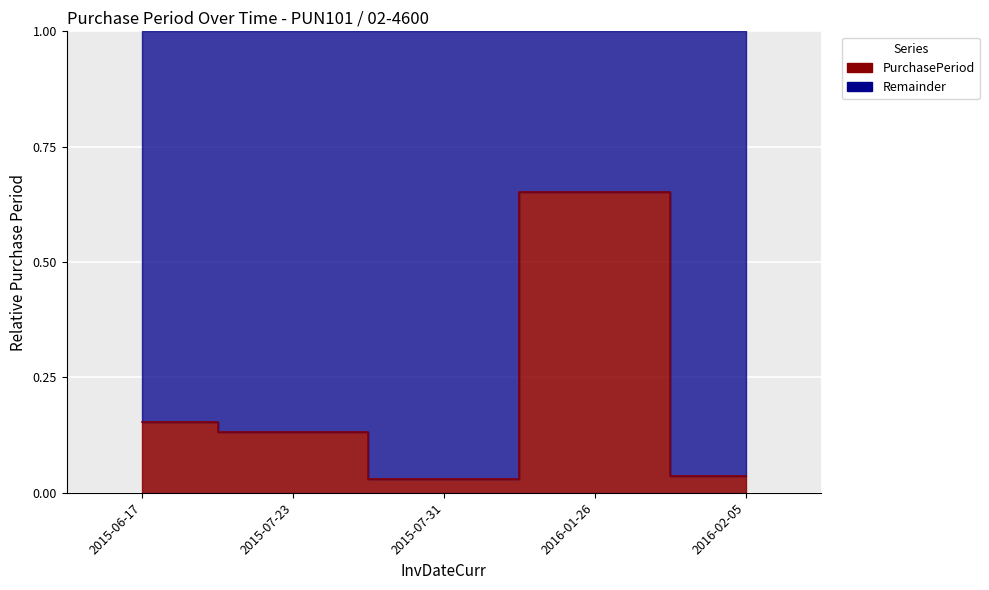

Rank the categories by value from lowest to highest.

2015-07-31, 2016-02-05, 2015-07-23, 2015-06-17, 2016-01-26